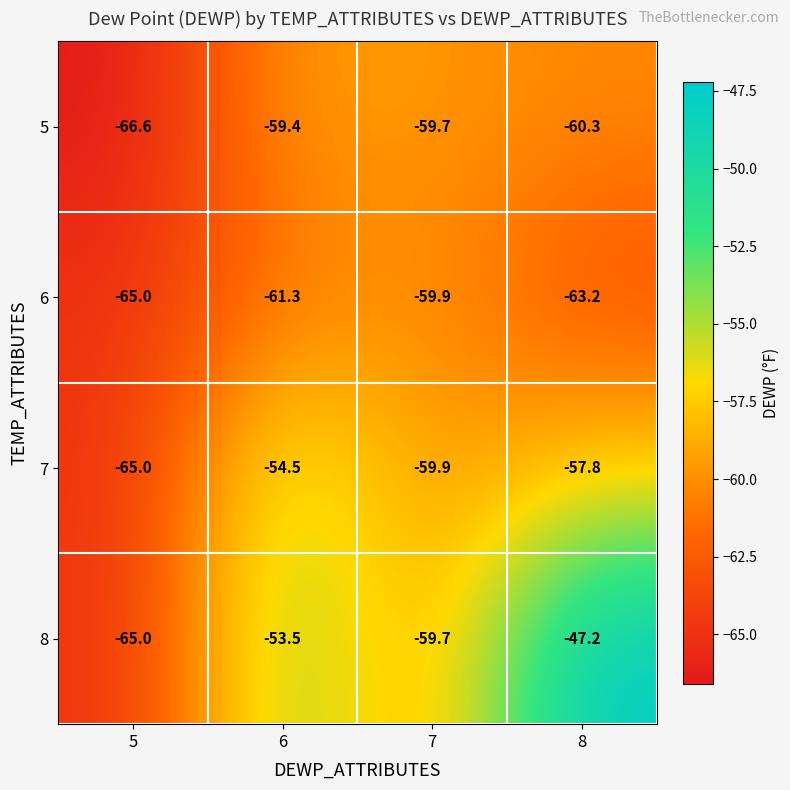

What is the difference between the highest and lowest values at 6?

7.8